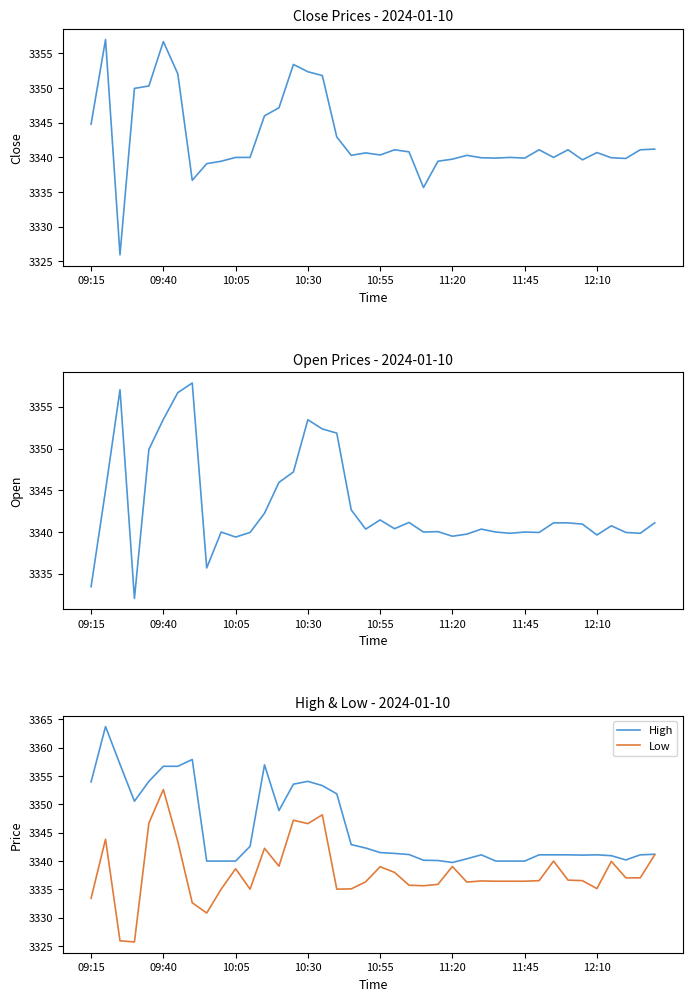

Is it true that High equals 5011.8 at 12:10?

False